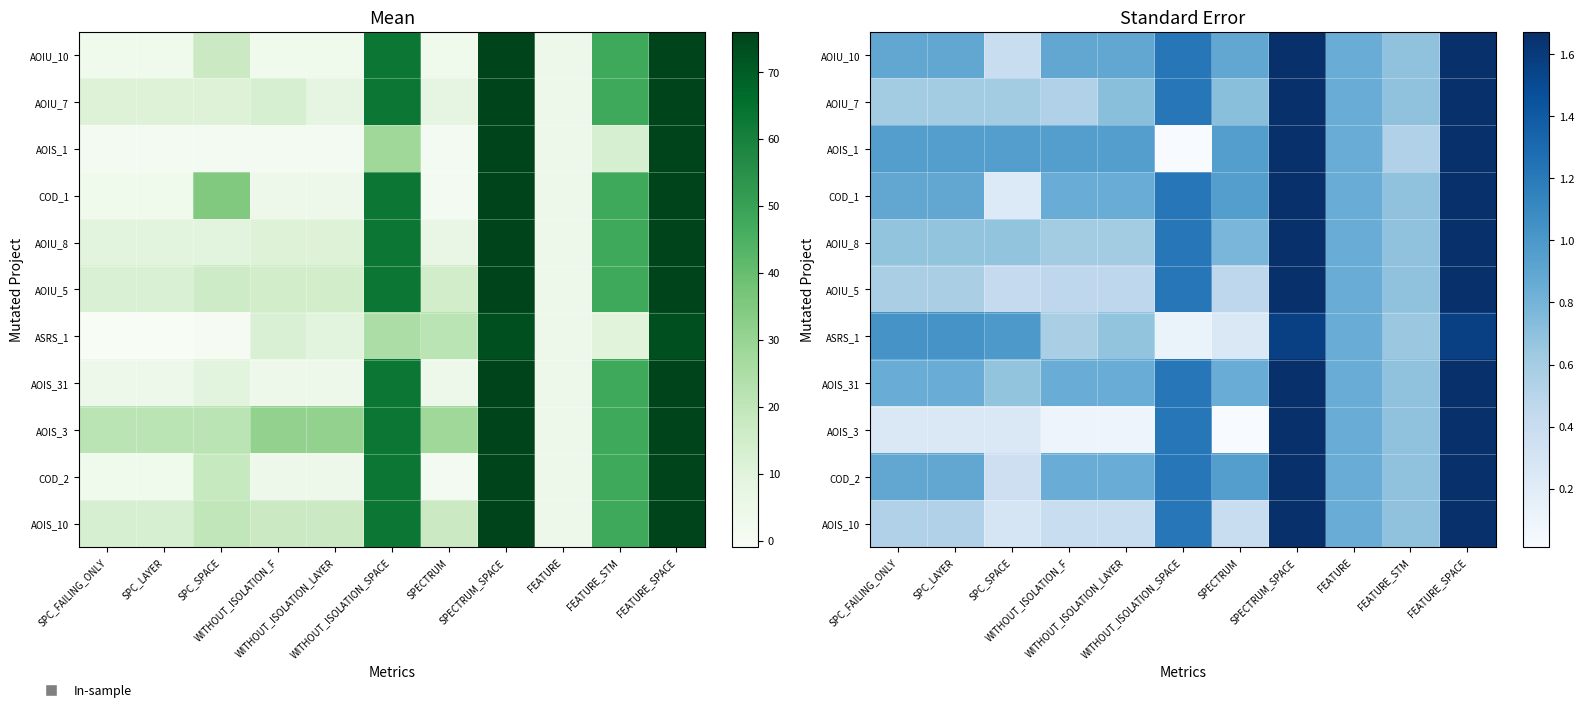

At SPC_FAILING_ONLY, list the series in order from largest to smallest.

ASRS_1, AOIS_1, AOIU_10, COD_1, COD_2, AOIS_31, AOIU_8, AOIU_7, AOIU_5, AOIS_10, AOIS_3